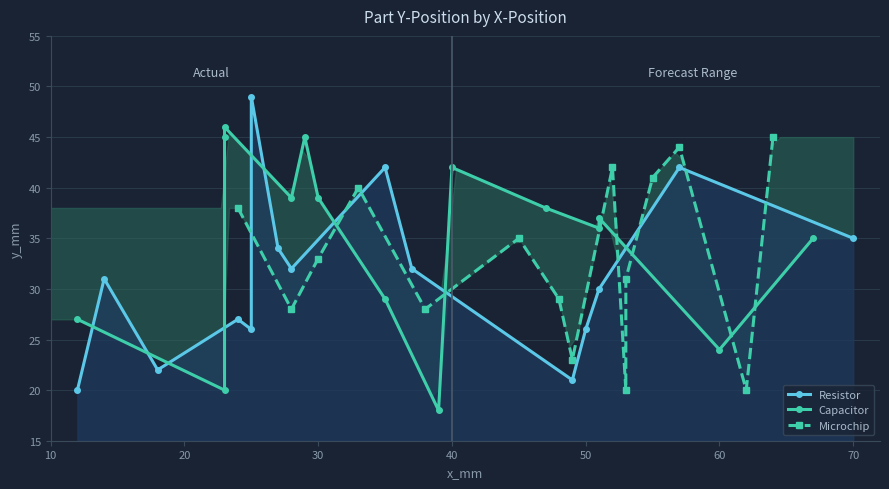

Does the chart have visible grid lines?

Yes